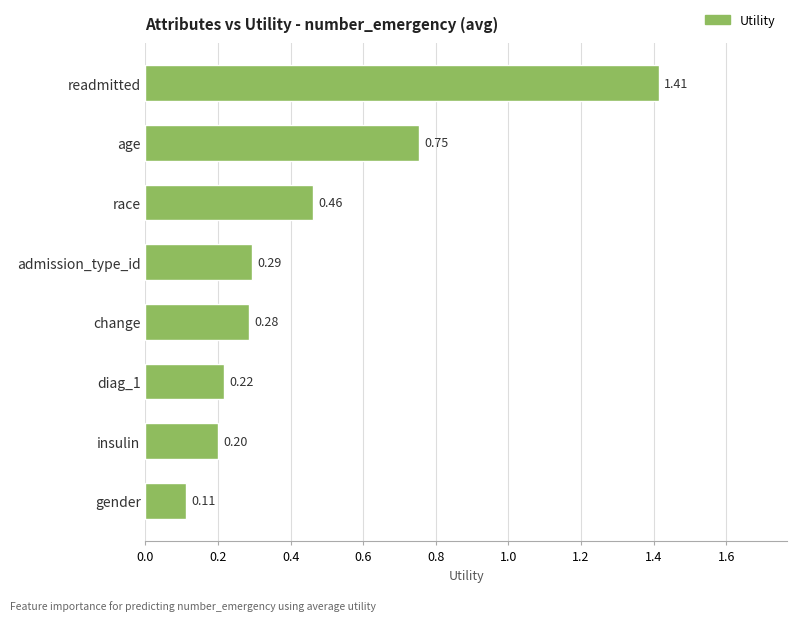

What is the difference between the second highest and minimum values?

0.6